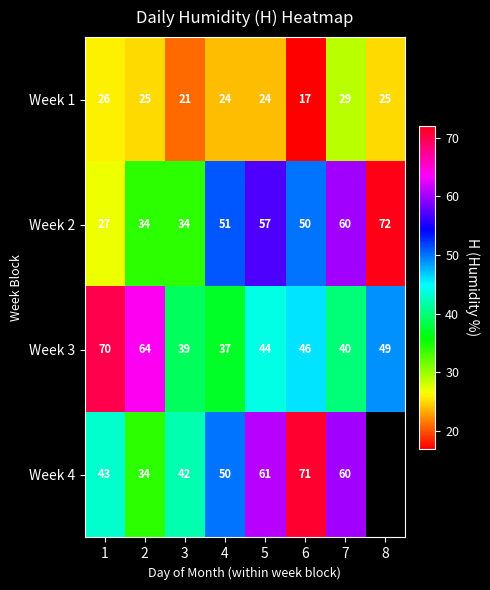

List the labels in order of Week 3 value, largest first.

1, 2, 8, 6, 5, 7, 3, 4